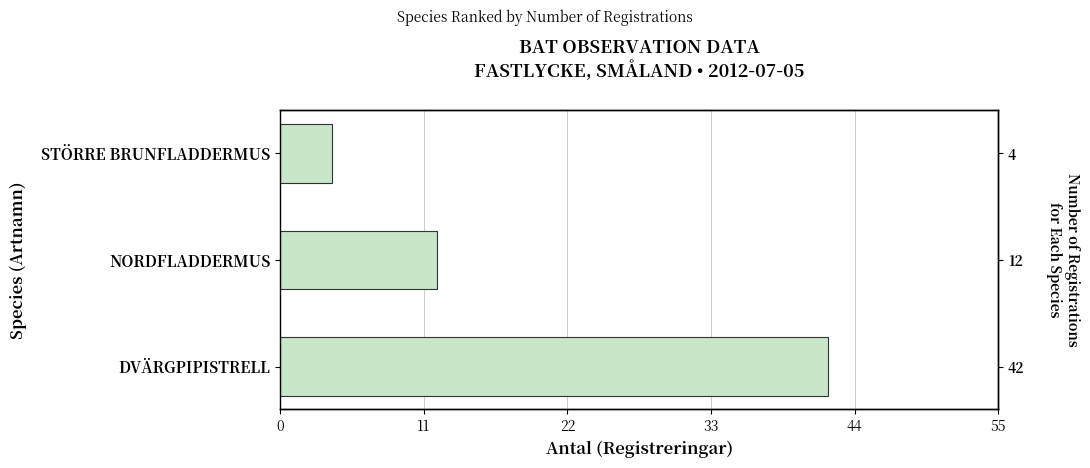

The chart shows a value of 14 at DVÄRGPIPISTRELL. True or false?

False